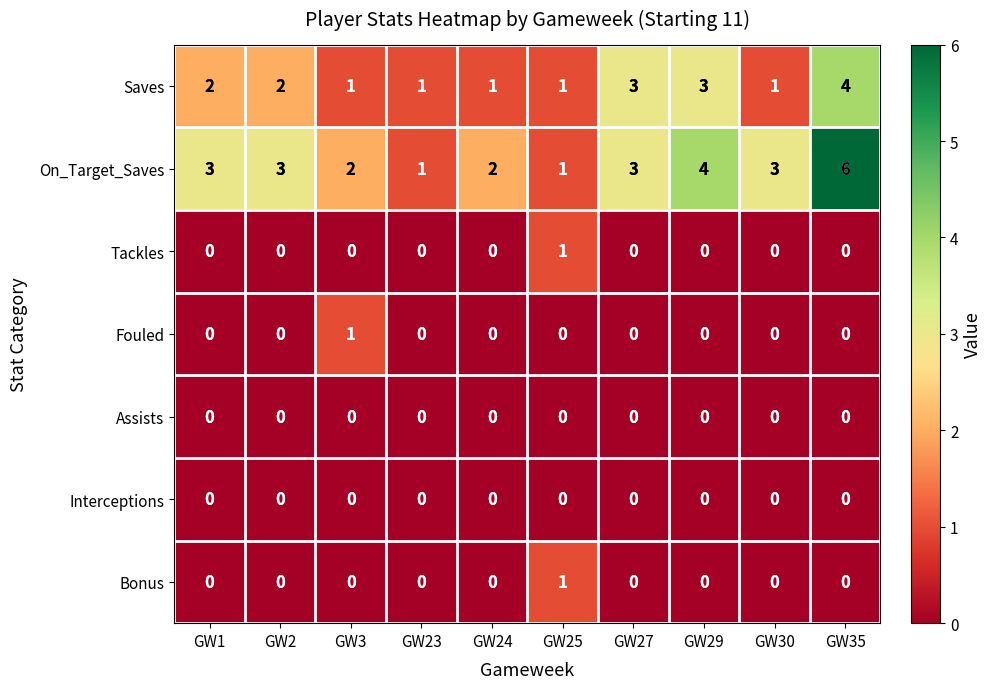

The value of Saves at GW3 is 0. True or false?

False